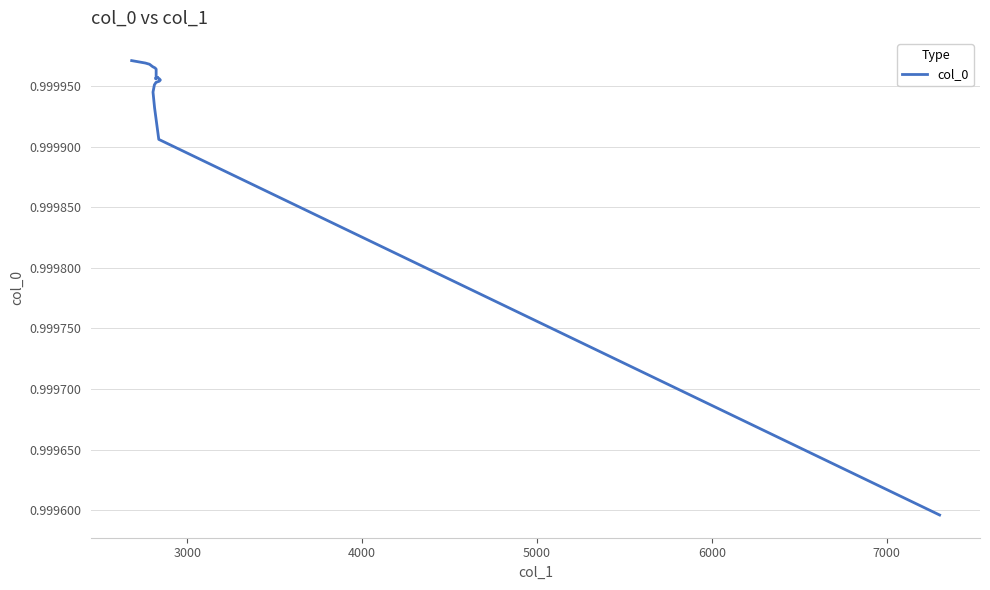

Reading left to right, extract all data points from this chart.

1.0	1.0	1.0	1.0	1.0	1.0	1.0	1.0	1.0	1.0	1.0	1.0	1.0	1.0	1.0	1.0	1.0	1.0	1.0	1.0	1.0	1.0	1.0	1.0	1.0	1.0	1.0	1.0	1.0	1.0	1.0	1.0	1.0	1.0	1.0	1.0	1.0	1.0	1.0	1.0